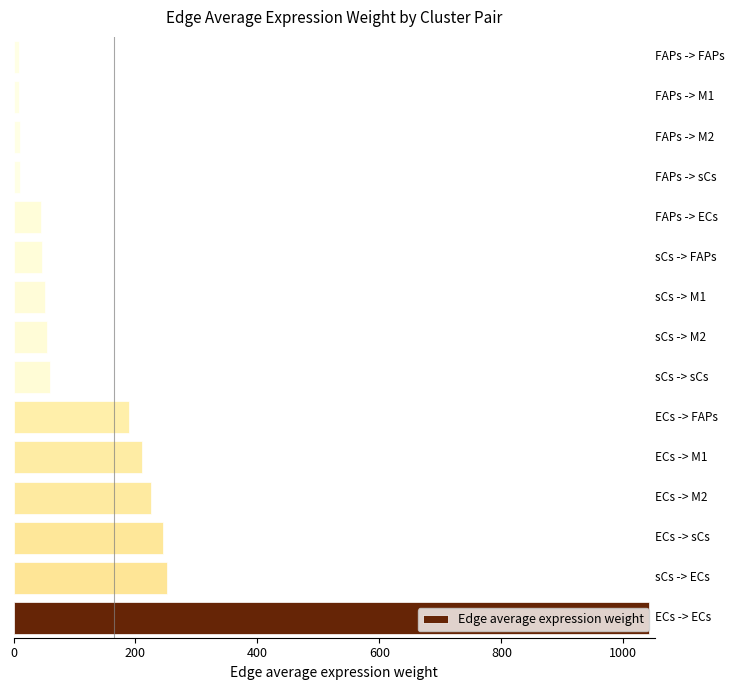

What is the average value?

164.0